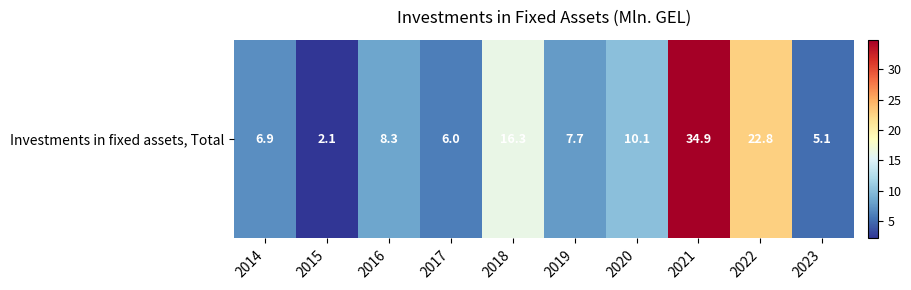

Reading left to right, what are all the values shown in this chart?

2014=6.9	2015=2.1	2016=8.3	2017=6.0	2018=16.3	2019=7.7	2020=10.1	2021=34.9	2022=22.8	2023=5.1